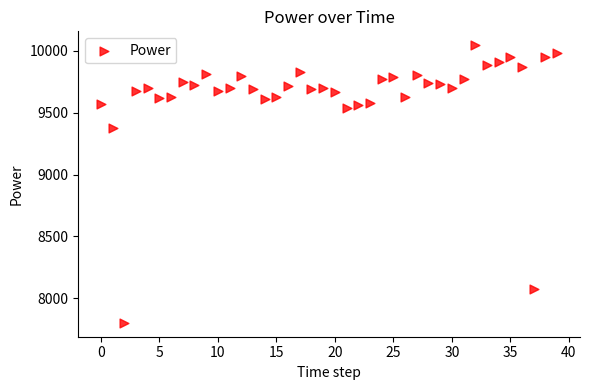

What is the range of Y values (max minus min)?

2242.0